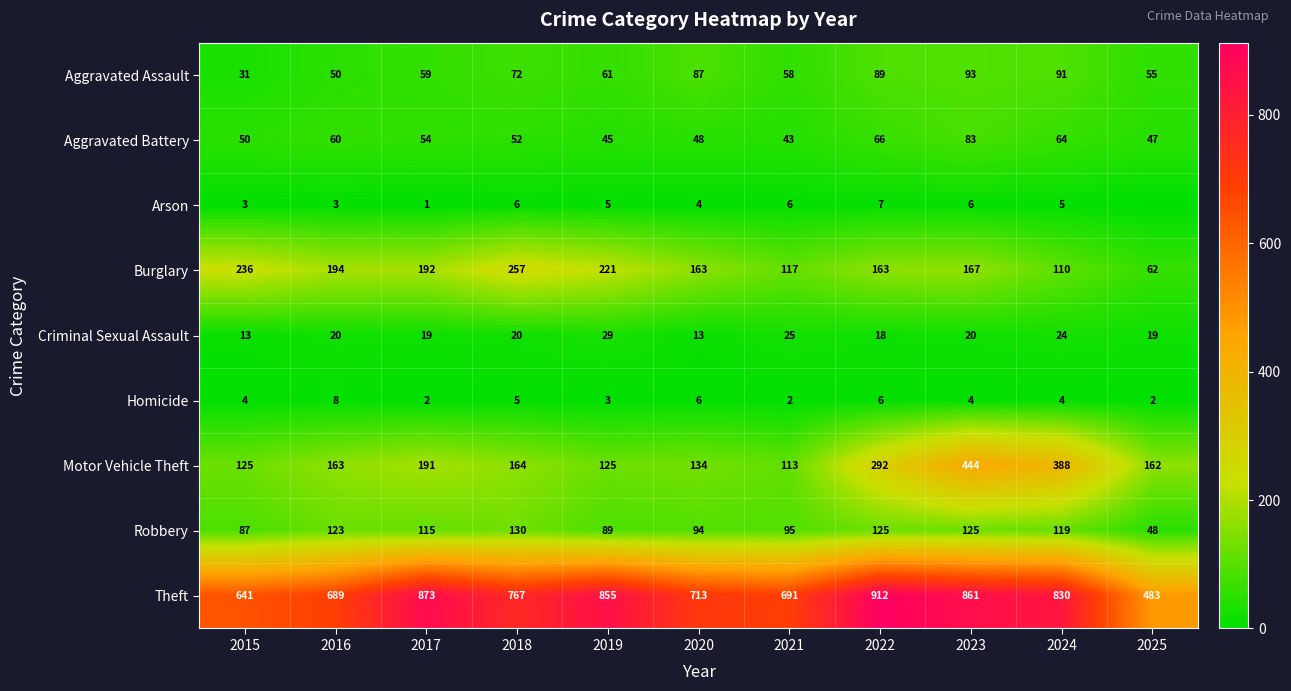

What is the sum of the Homicide values at 2025 and 2020?

8